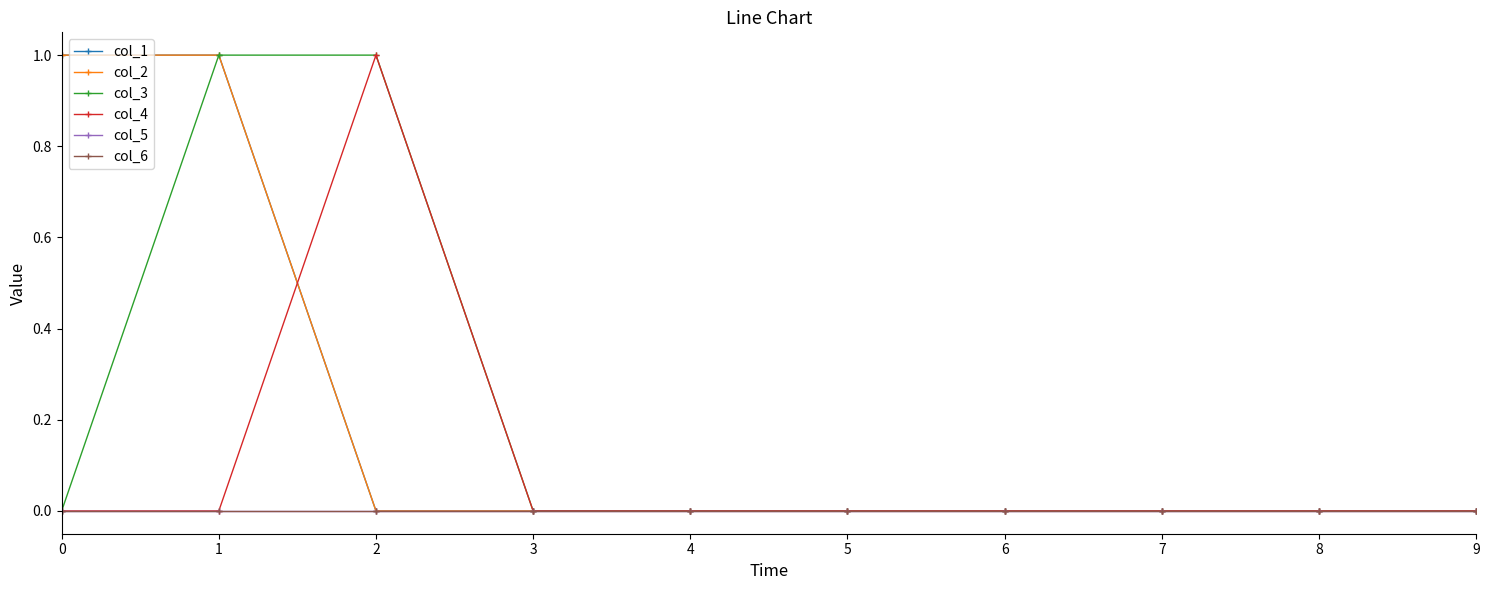

Rank the series by their maximum value, from highest to lowest.

col_1, col_2, col_3, col_4, col_5, col_6